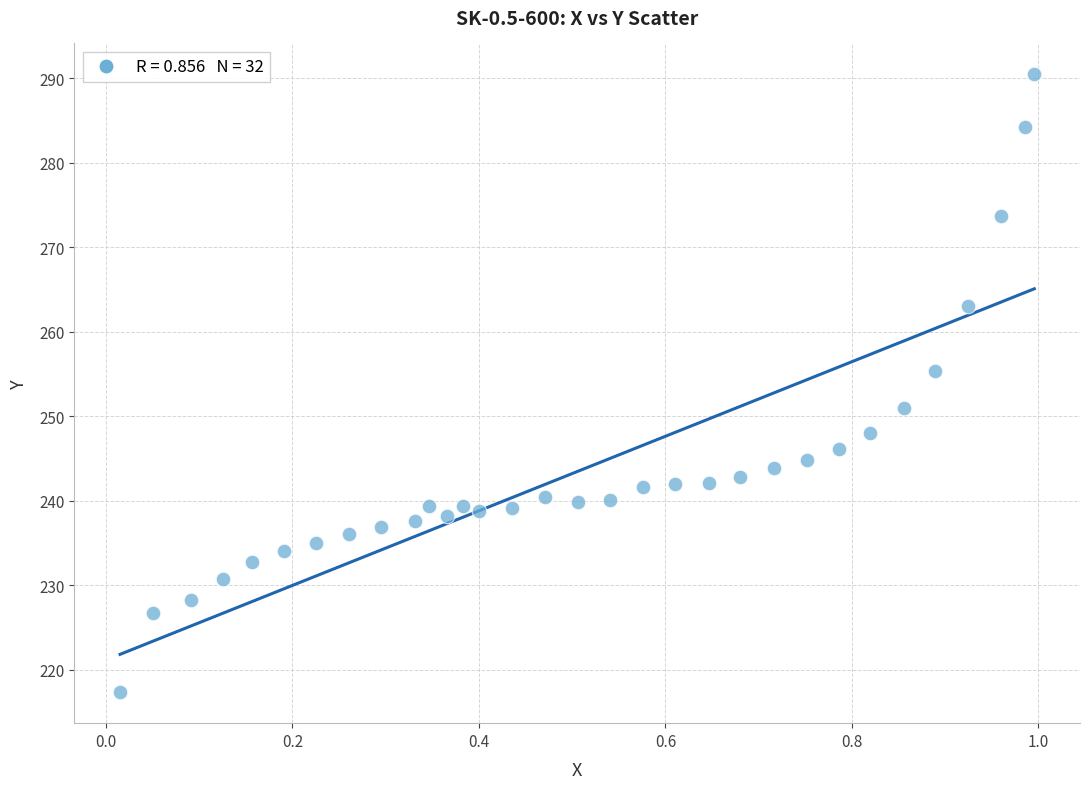

What is the range of X values (max minus min)?

1.0